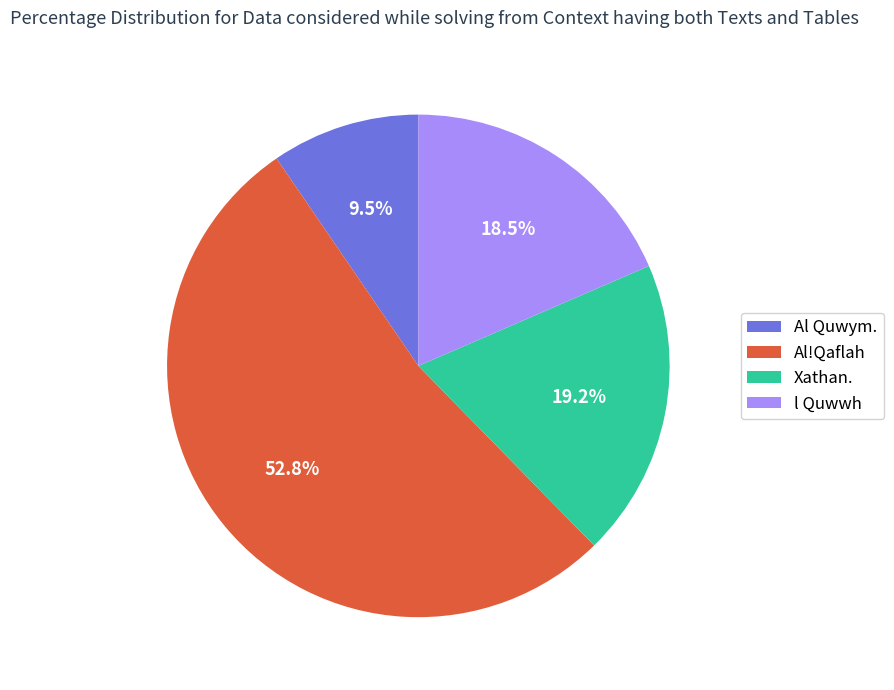

What is the largest slice in the pie chart?

Al!Qaflah